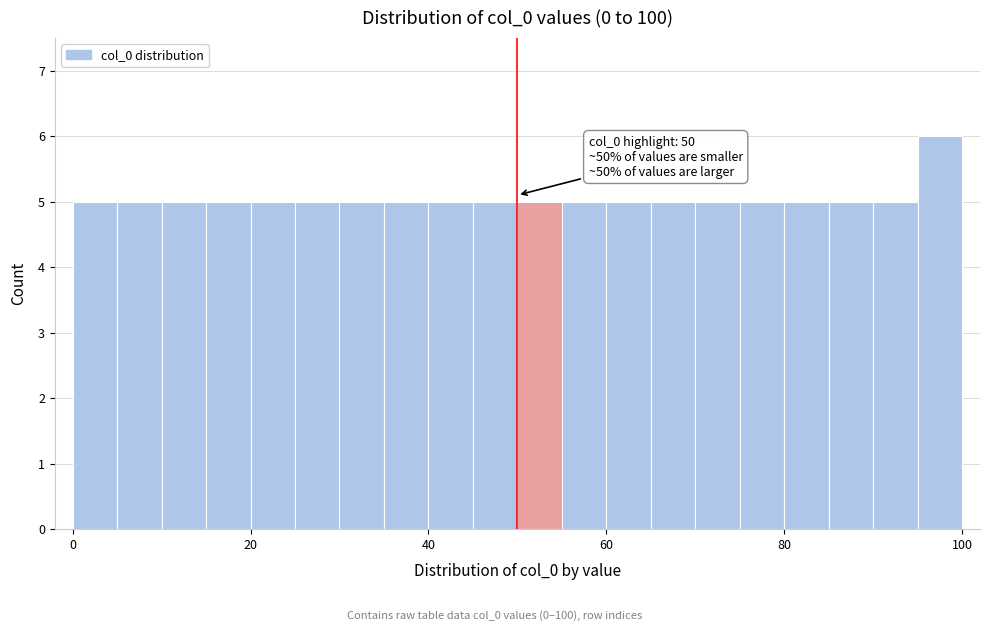

Around what value on the x-axis is the tallest bar? Give the approximate position of its centre, as read against the axis.

98